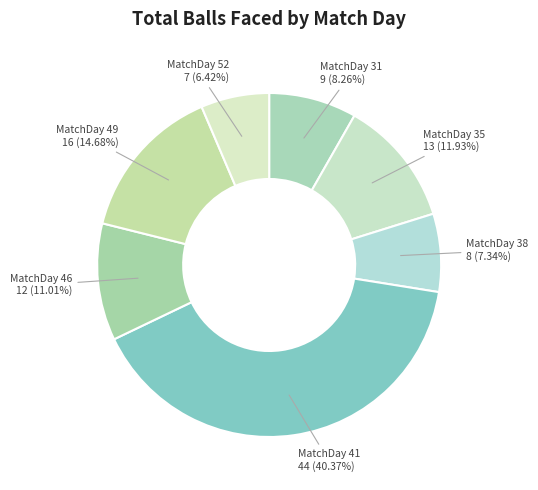

Count the number of slices in the pie.

7